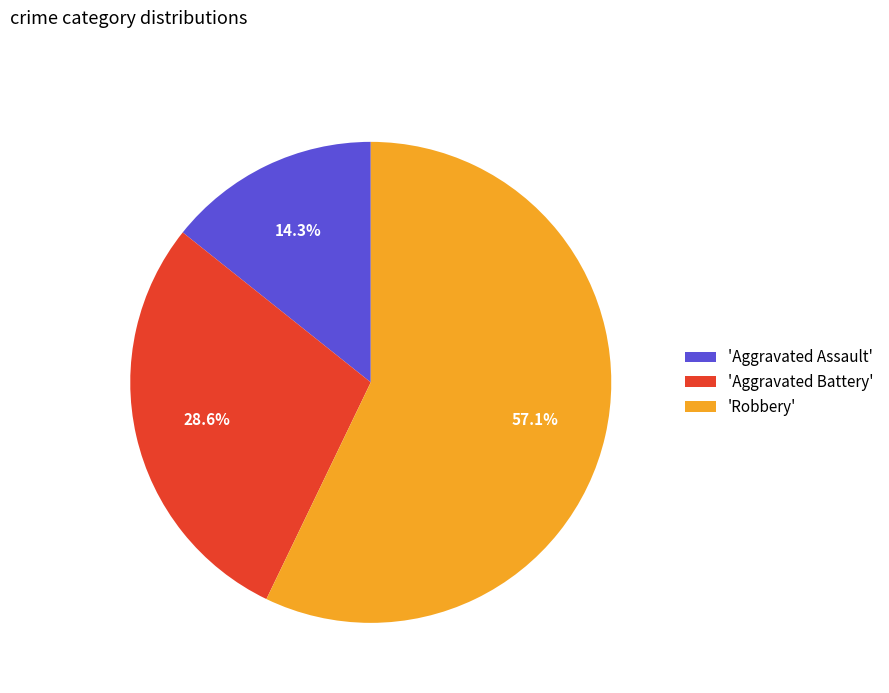

Which has a higher value, 'Aggravated Assault' or 'Aggravated Battery'?

'Aggravated Battery'